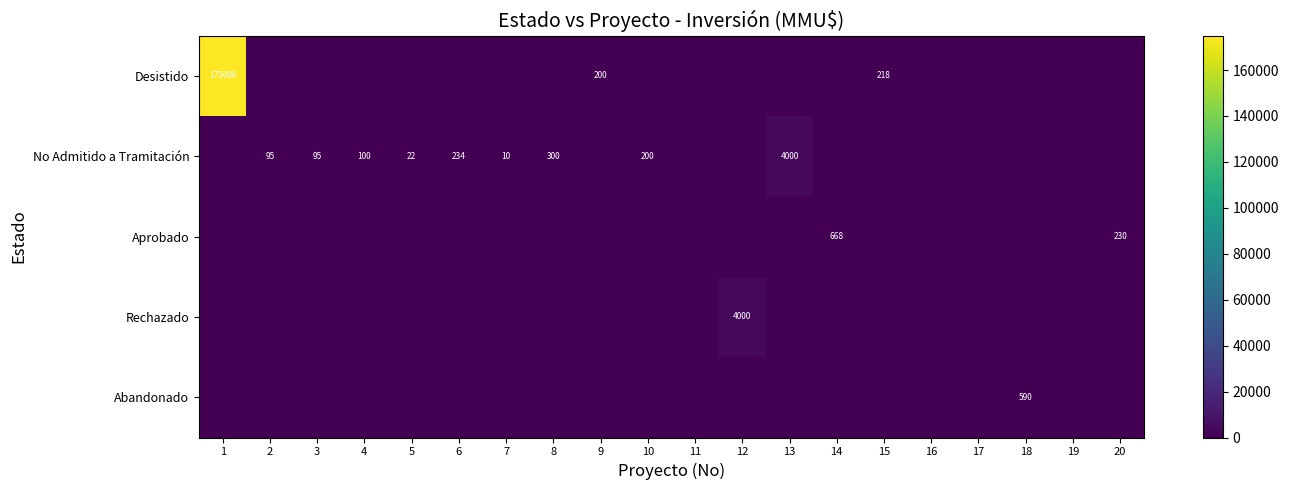

The value of No Admitido a Tramitación at 6 is 95. True or false?

False